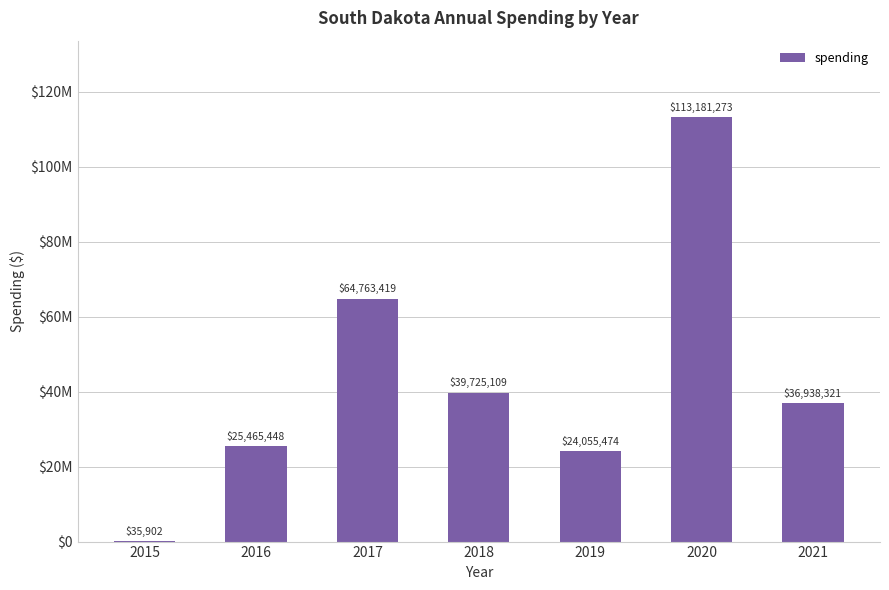

Reading right to left, what are all the values shown in this chart?

2021=36938321	2020=113181273	2019=24055474	2018=39725109	2017=64763419	2016=25465448	2015=35902